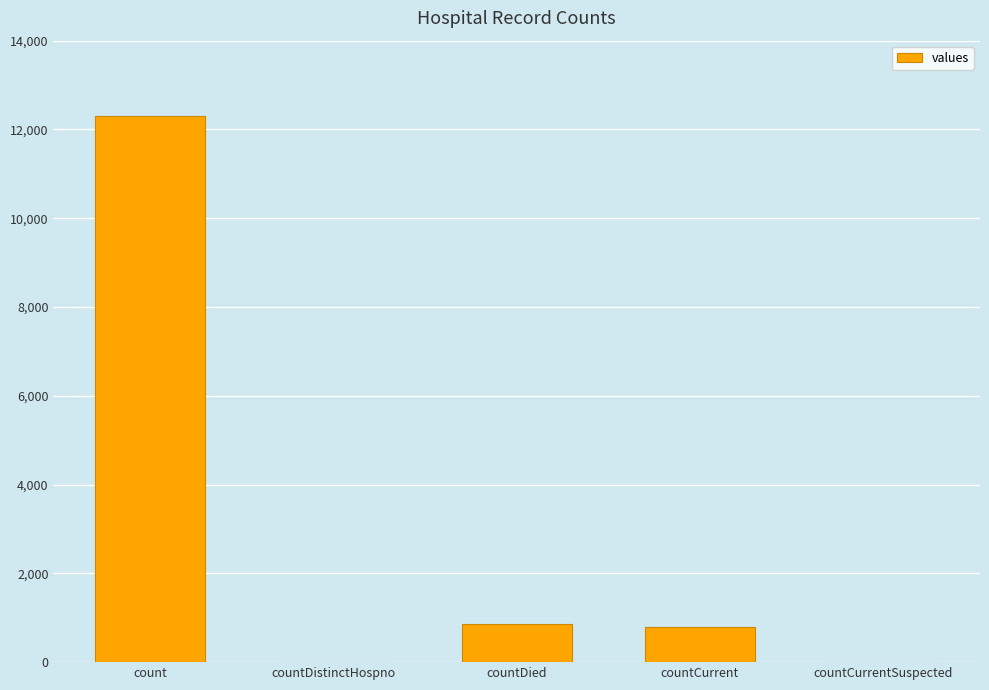

What is the ratio of the value at countCurrent to the value at countDied?

0.9